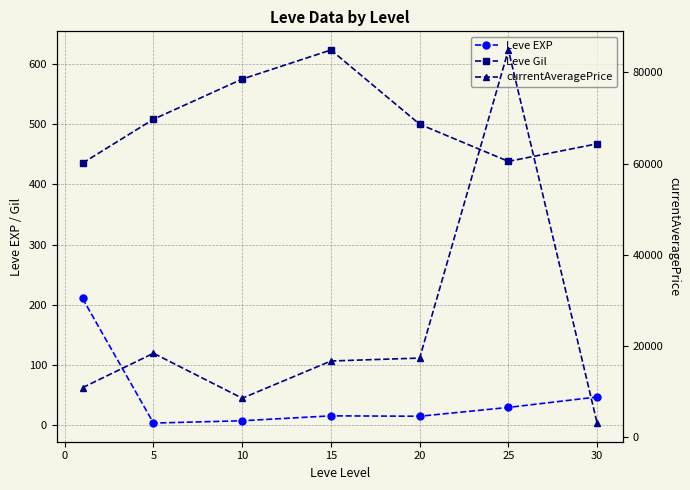

Which series changed the most between −5 and 0?

currentAveragePrice